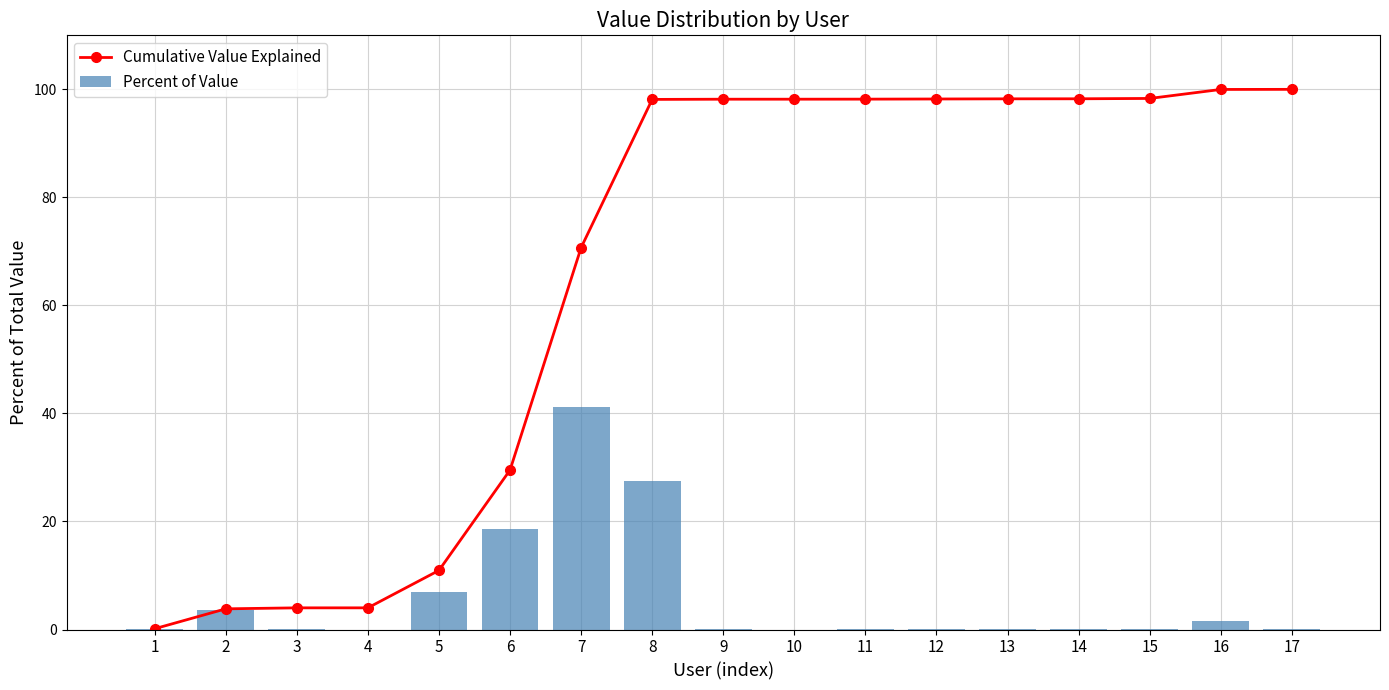

Where is Percent of Value nearest to the value 20?

6